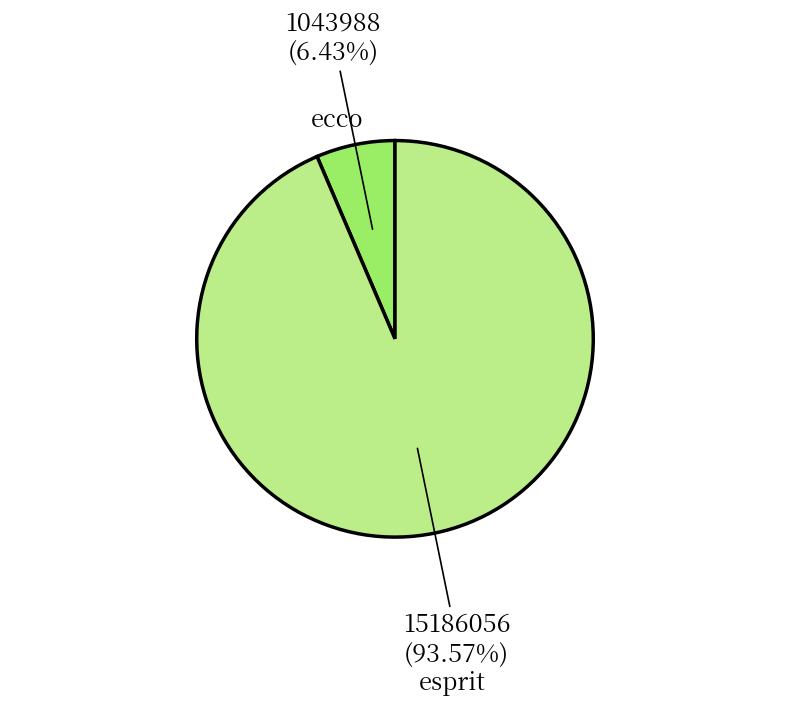

To the nearest percent, what is the difference between the ecco and esprit slice percentages?

87%